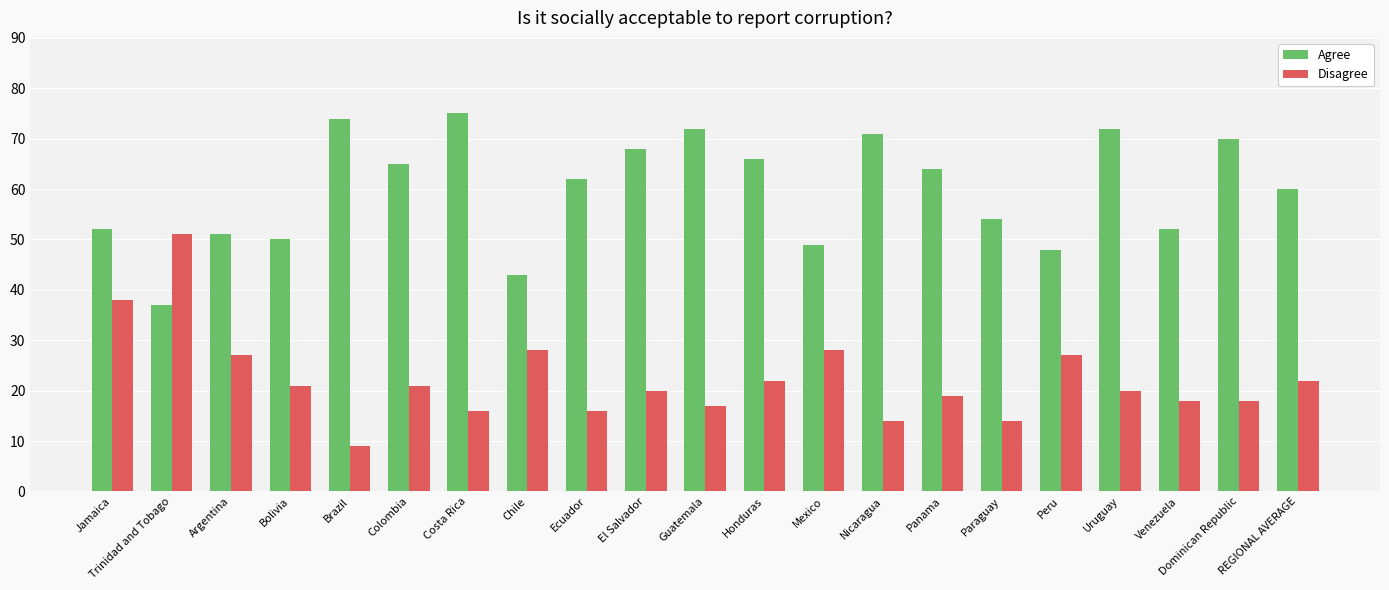

What is the minimum value shown in the chart?

9